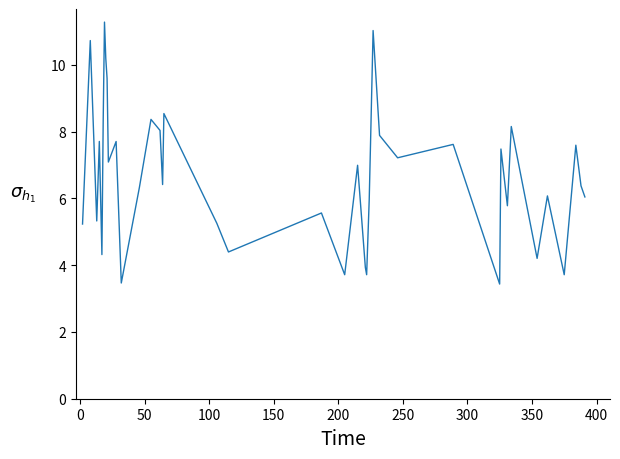

What is the minimum value shown in the chart?

3.4